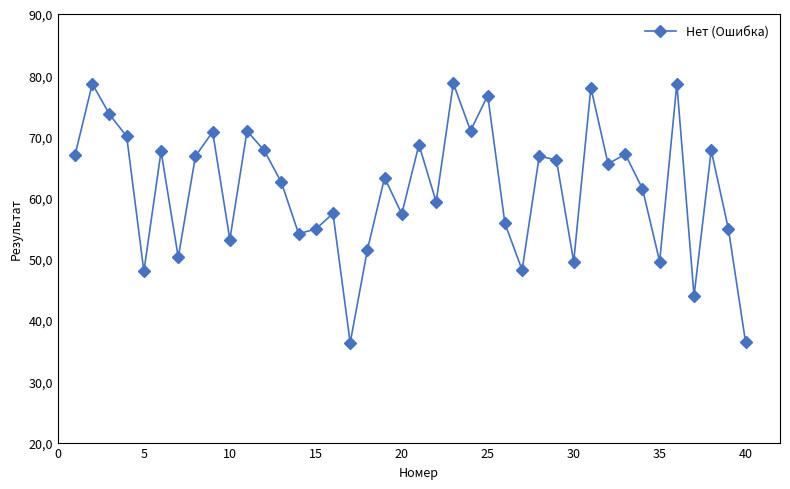

Does the chart have visible grid lines?

No